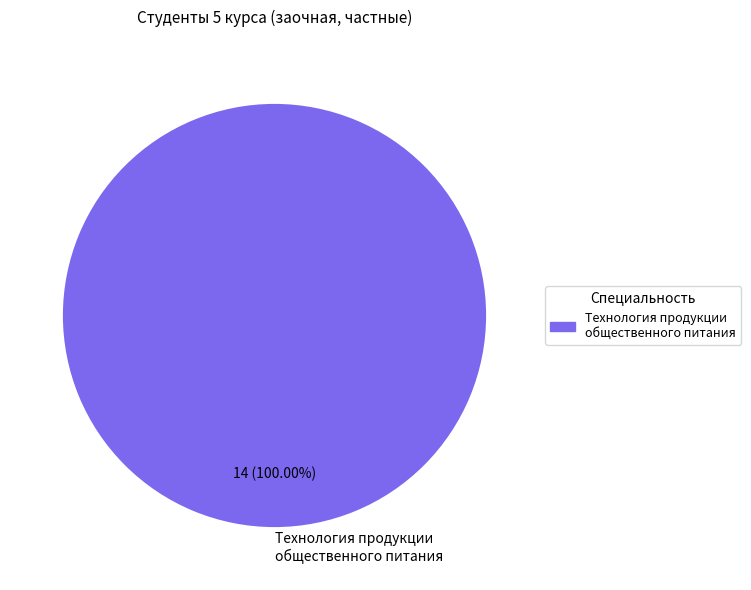

Is it true that Технология продукции общественного питания is 100% of the pie?

True